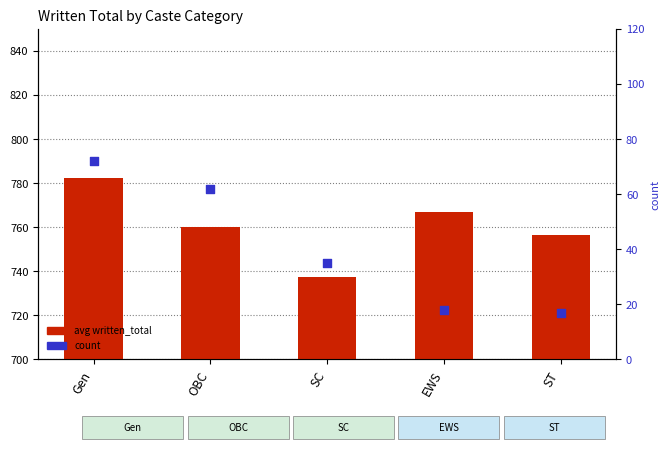

What are all the series names shown in the legend?

avg written_total, count